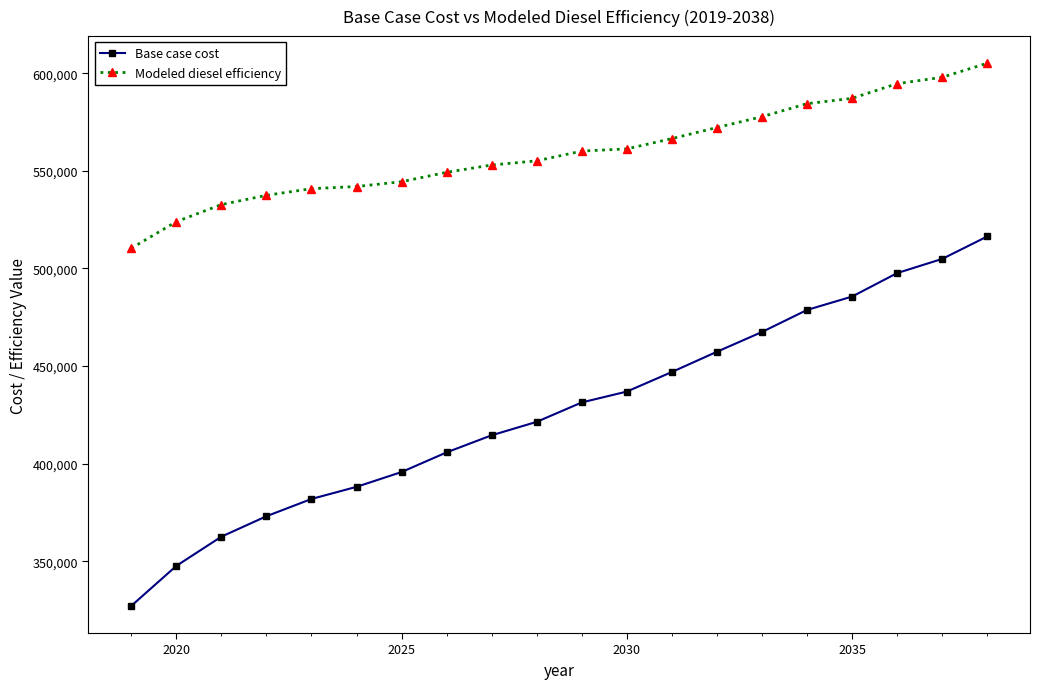

How many lines are shown in the chart?

2